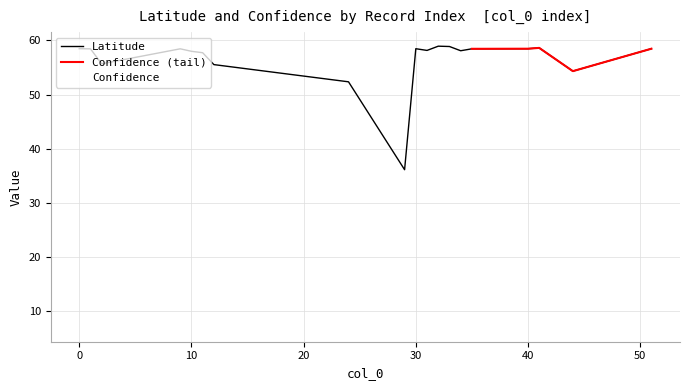

List the series in order of their overall mean, highest first.

Latitude, Confidence